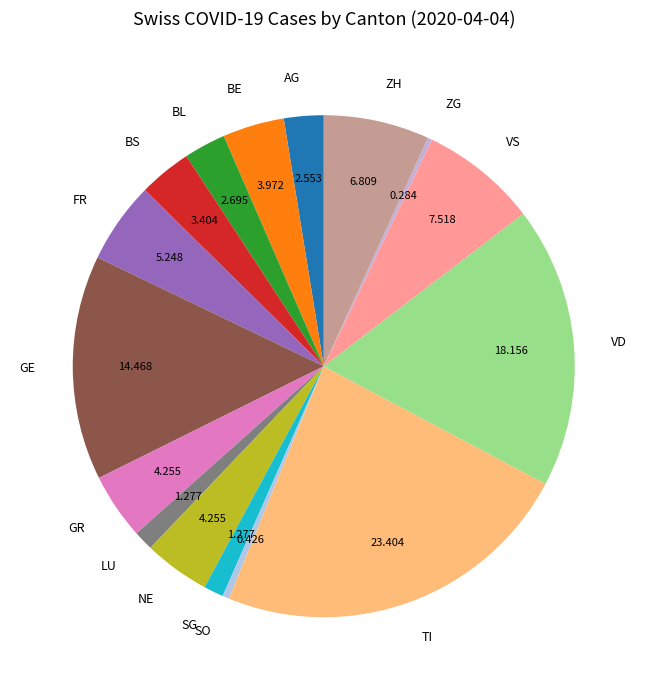

What is the largest slice in the pie chart?

TI